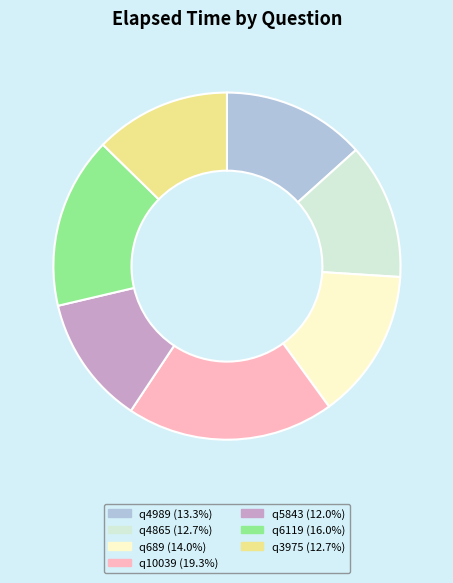

The q689 slice represents 14% of the pie. True or false?

True